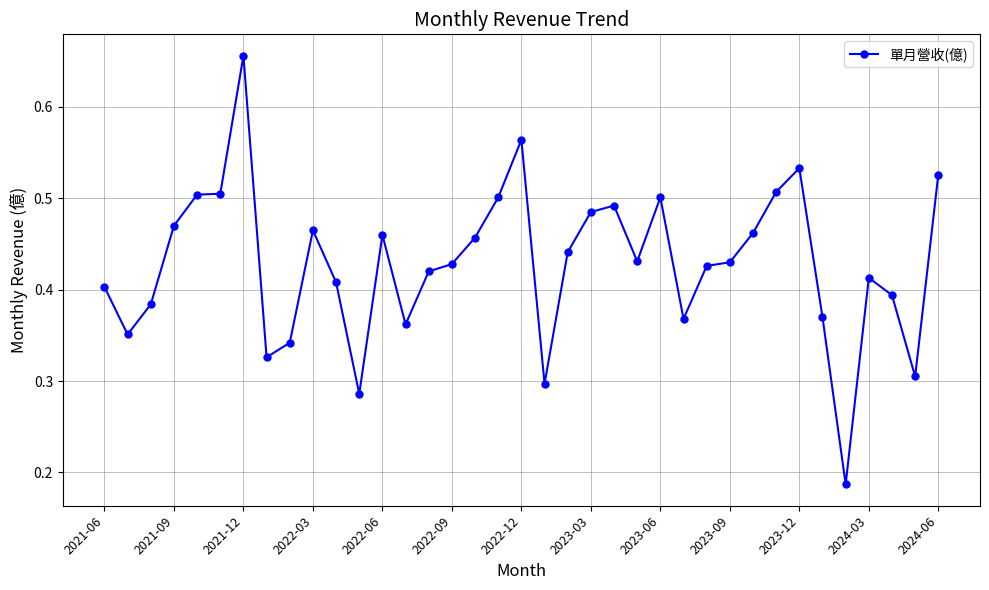

True or false: there are more than 0 points higher than both neighbors.

True